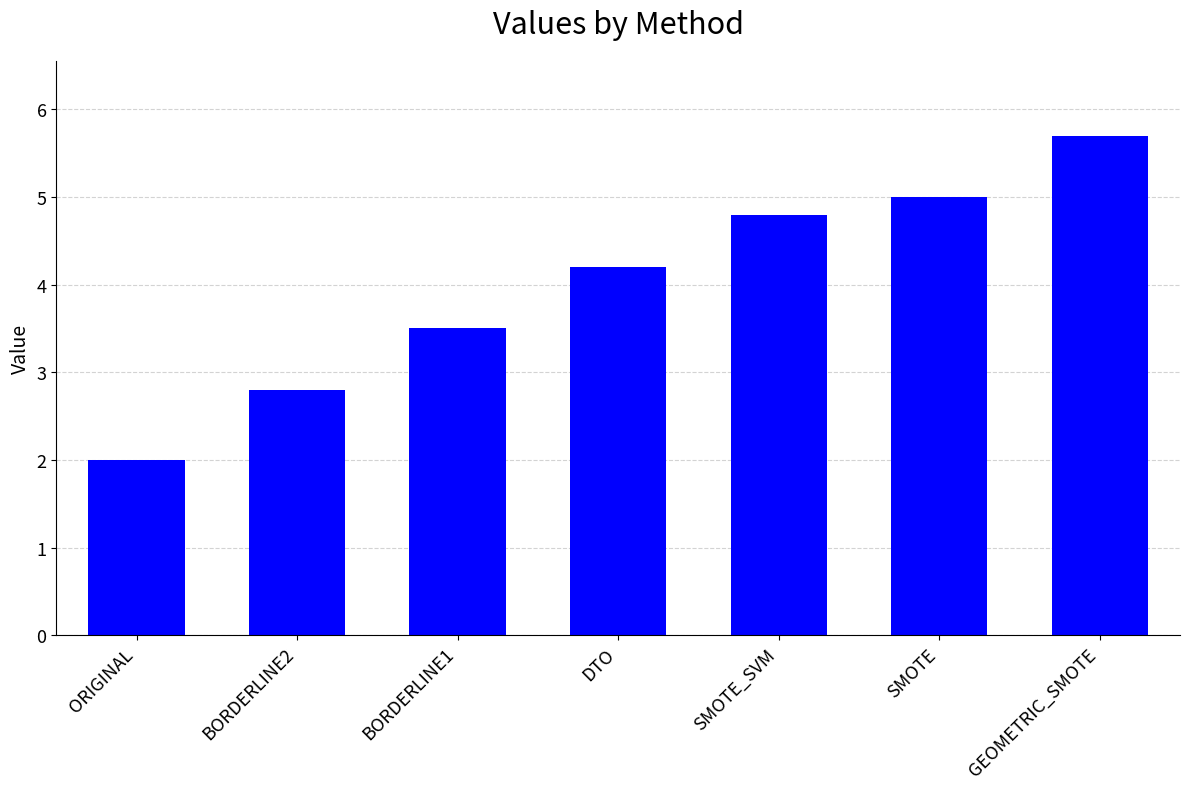

What is the sum of all values?

28.0